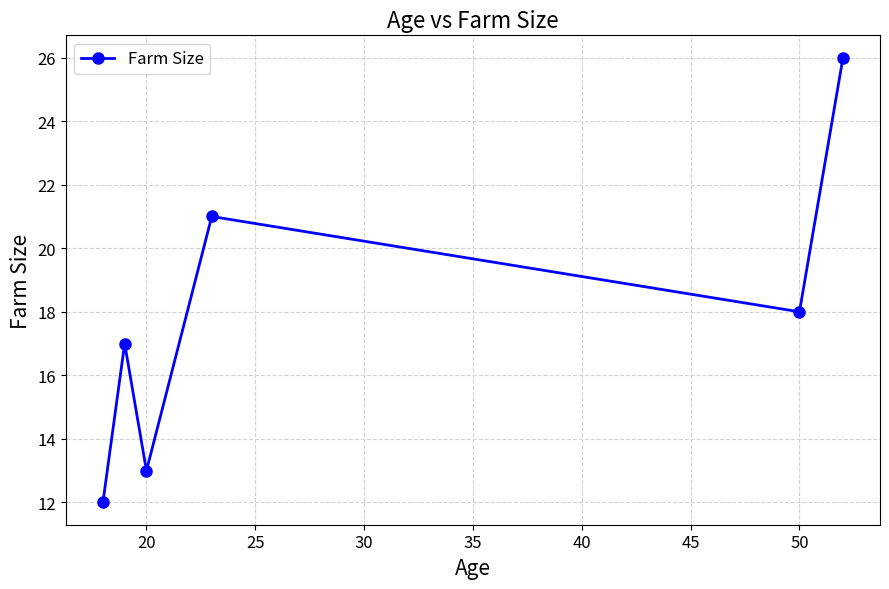

What is the average value?

18